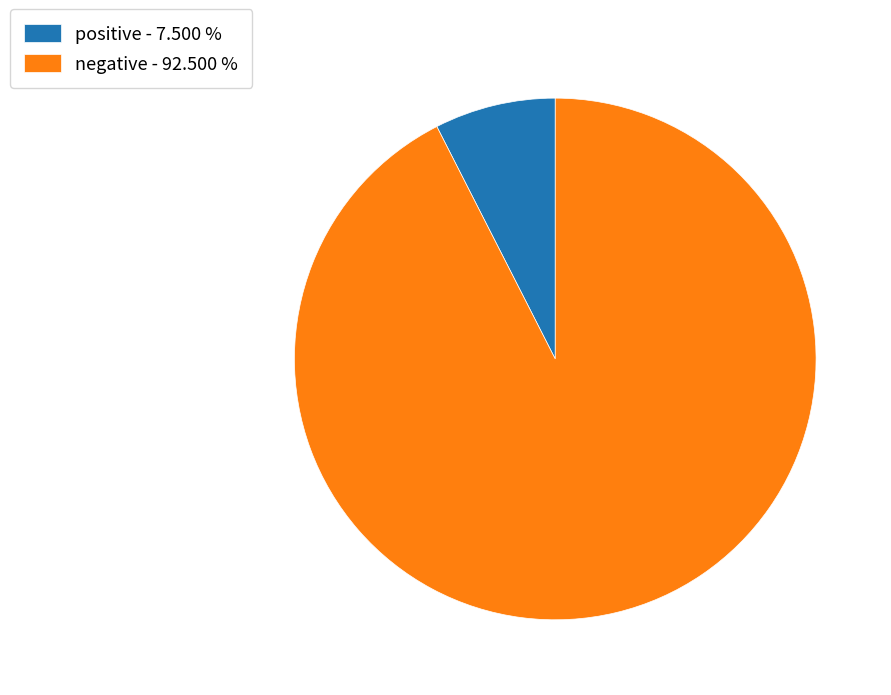

Which category has the biggest portion of the pie?

negative